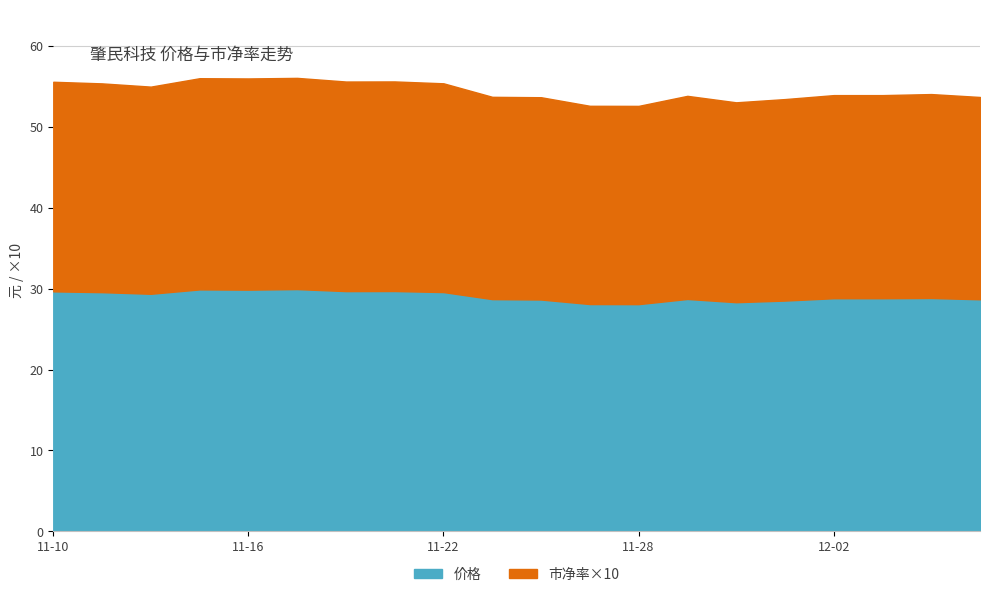

At how many categories does at least one series exceed 9?

20